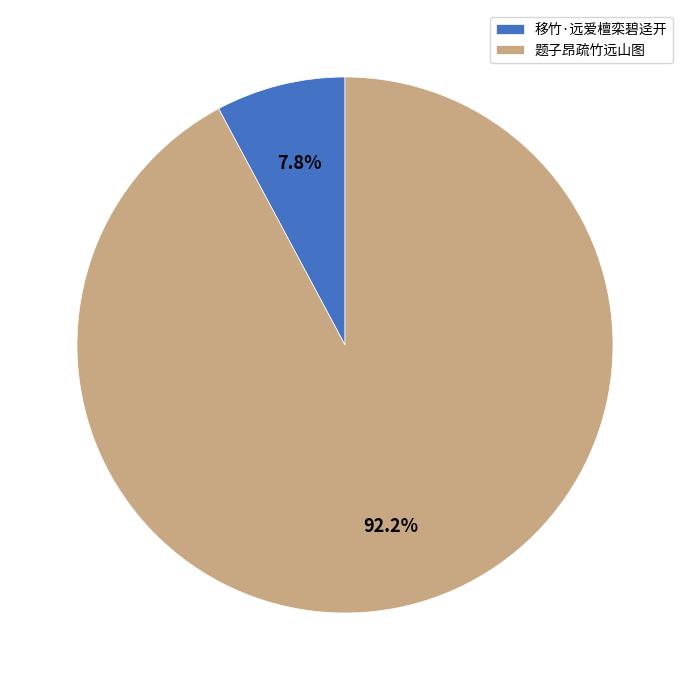

What is the majority slice?

题子昂疏竹远山图